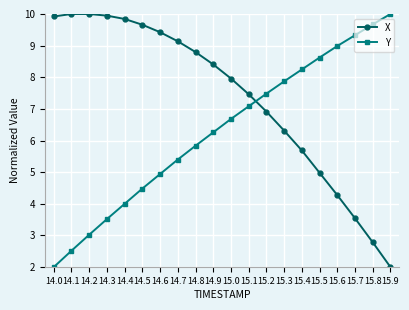

Is it true that X equals 5.7 at 15.4?

True